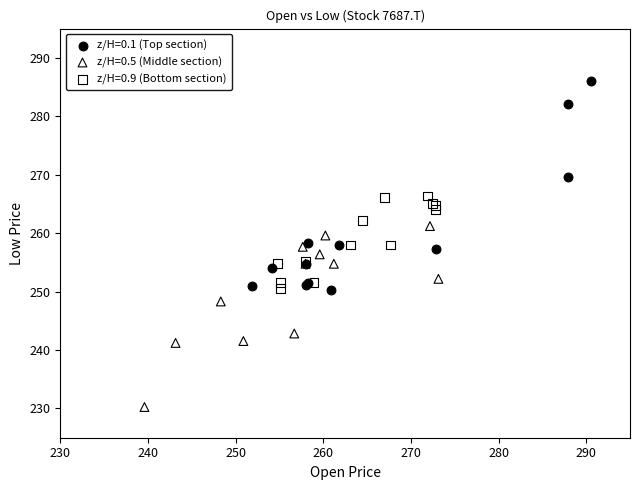

Which series reaches the minimum Y coordinate?

z/H=0.5 (Middle section)